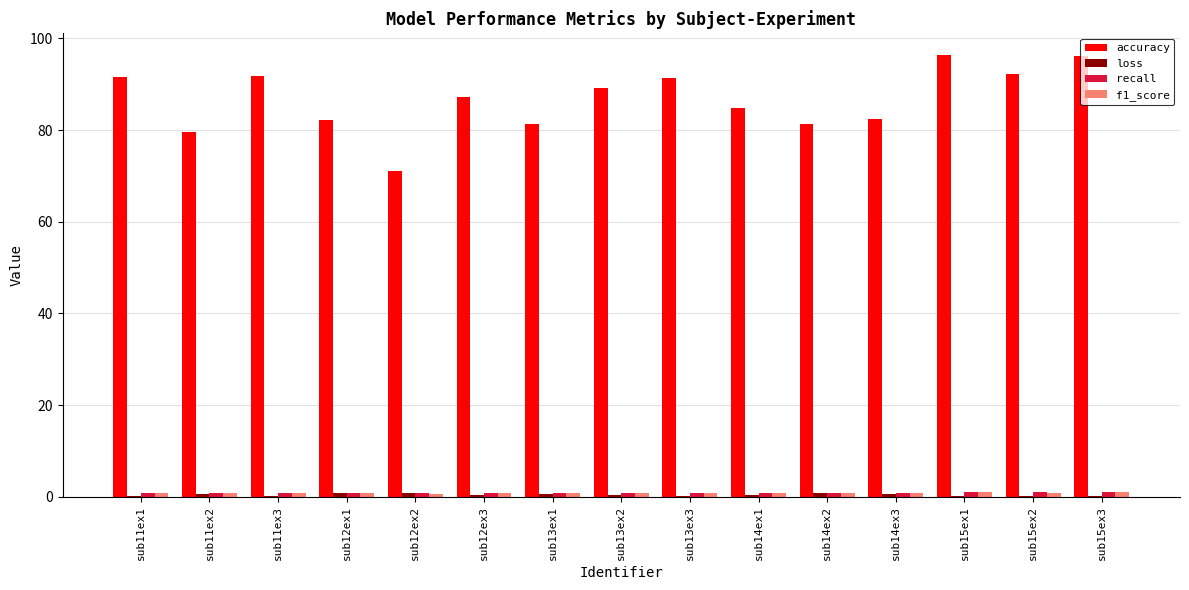

Which series has the widest spread of values?

accuracy